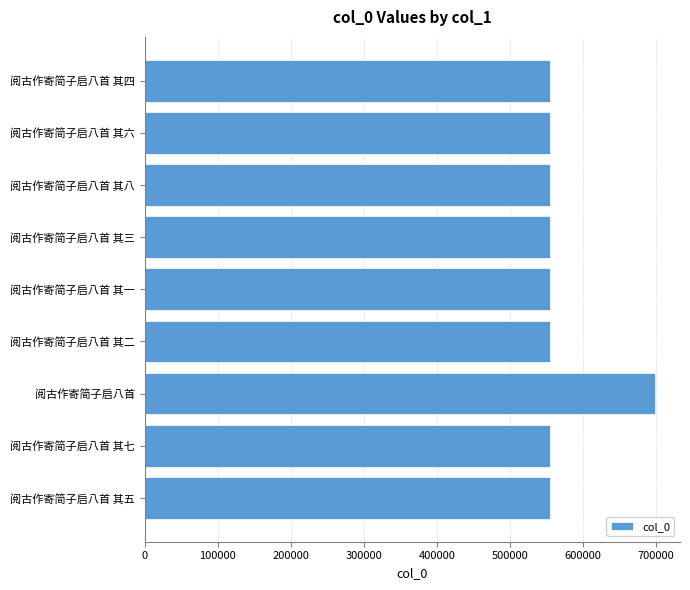

What is the difference between the maximum and second lowest values?

143127